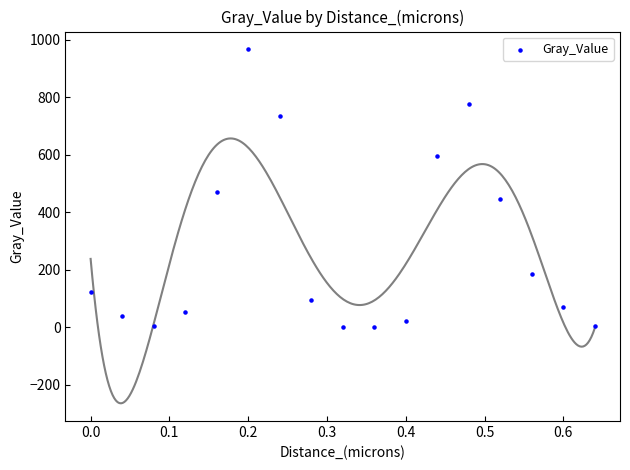

What is the range of X values (max minus min)?

0.6